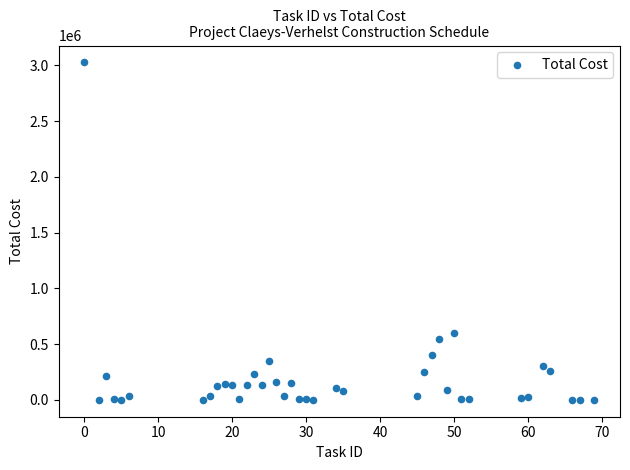

What Y value in the scatter plot is closest to 1513566?

597047.4